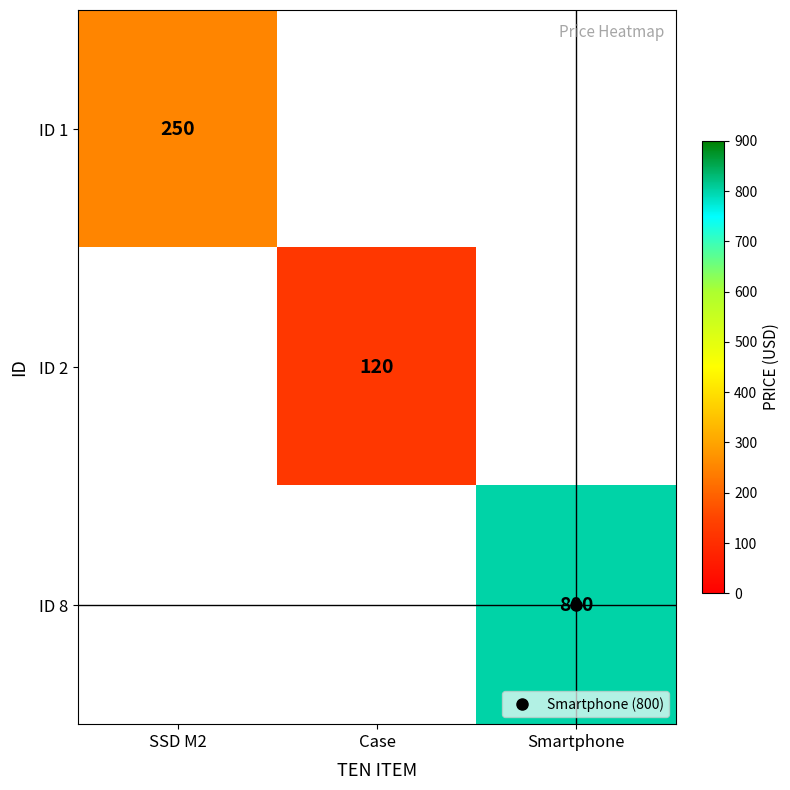

How many categories are shown in the chart?

3